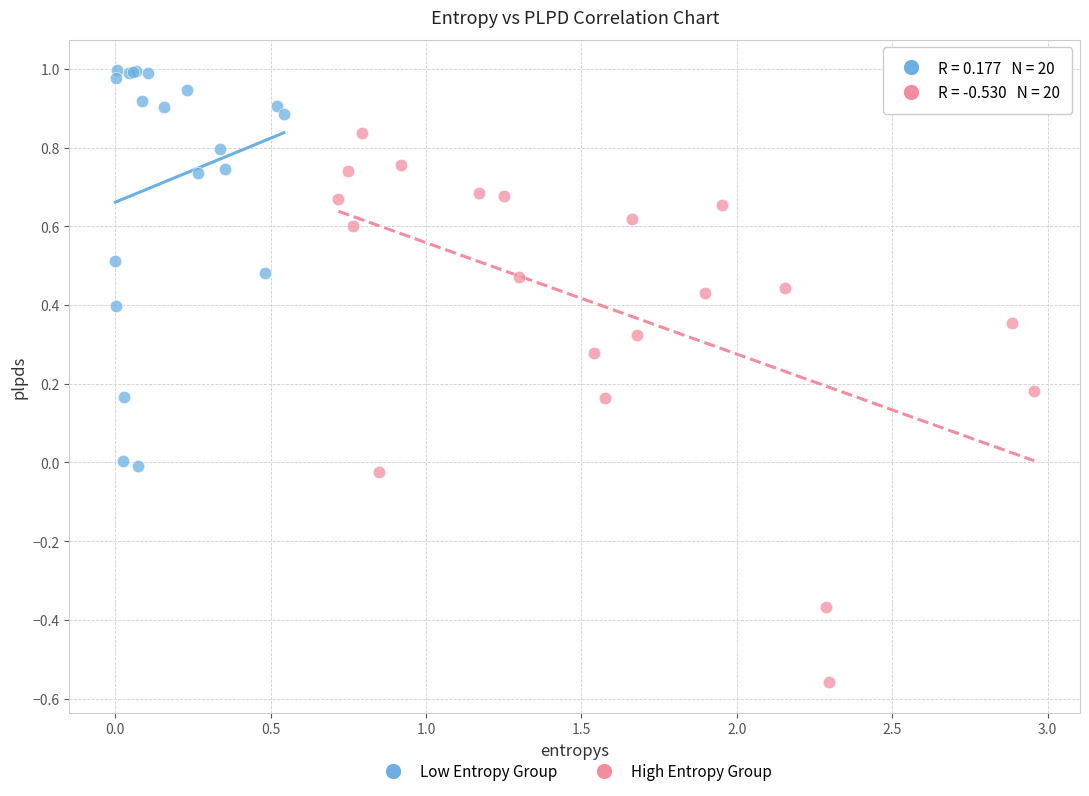

Which series contains the lowest Y value?

High Entropy Group